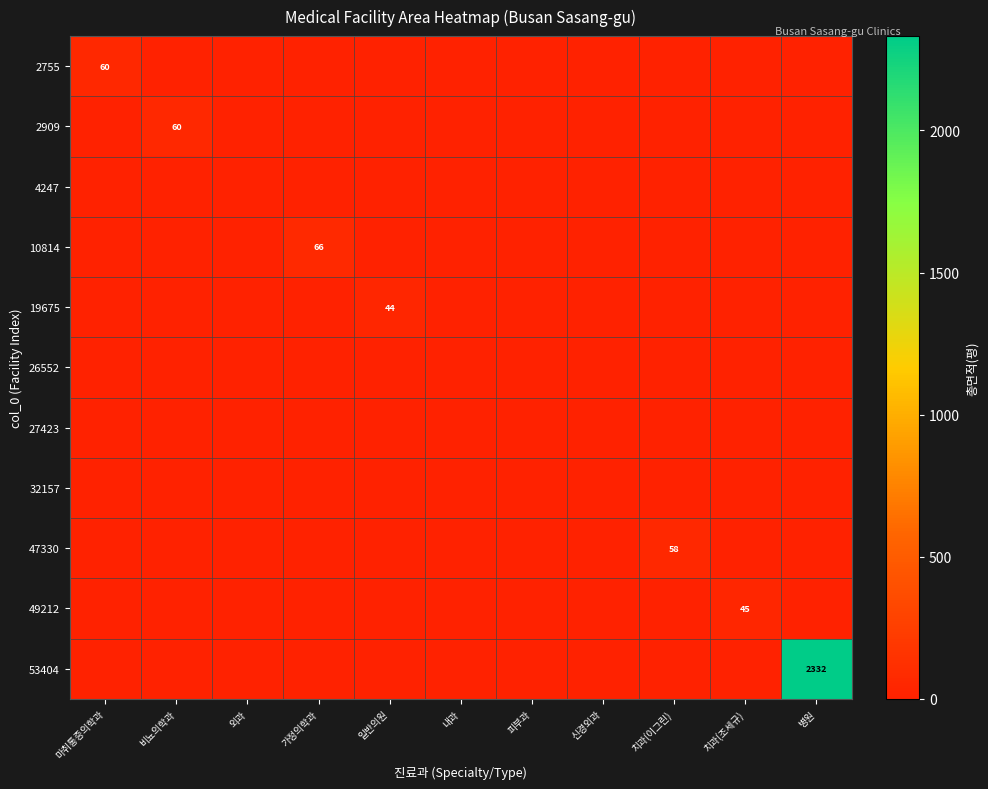

What is the maximum value shown in the chart?

2331.9